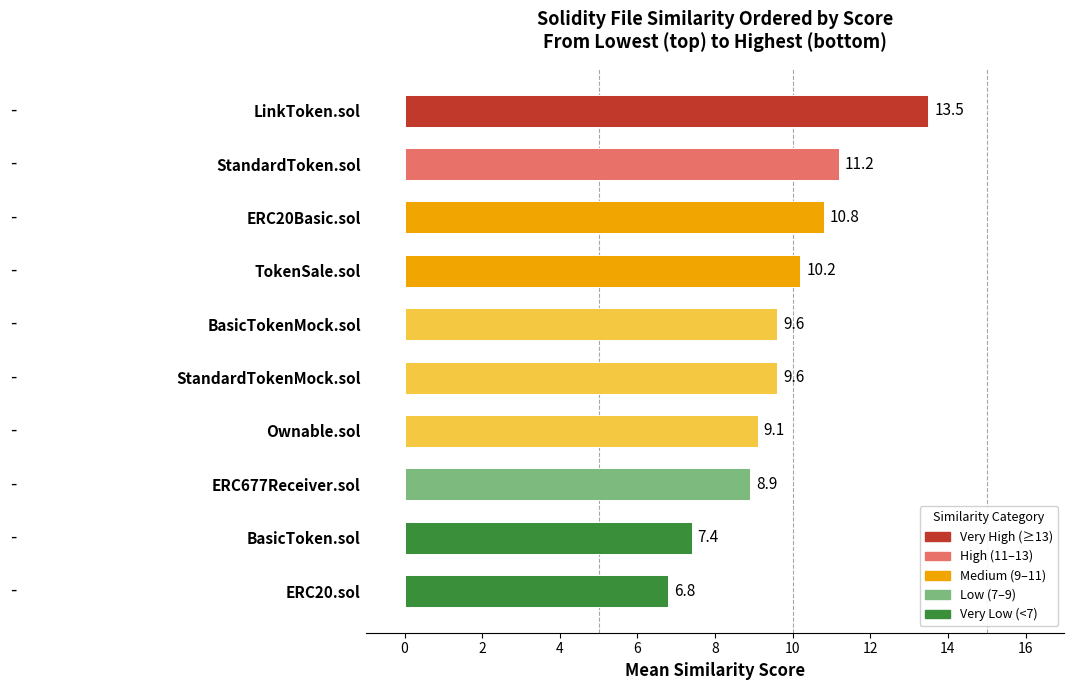

Which label corresponds to the smallest value in the chart?

ERC20.sol